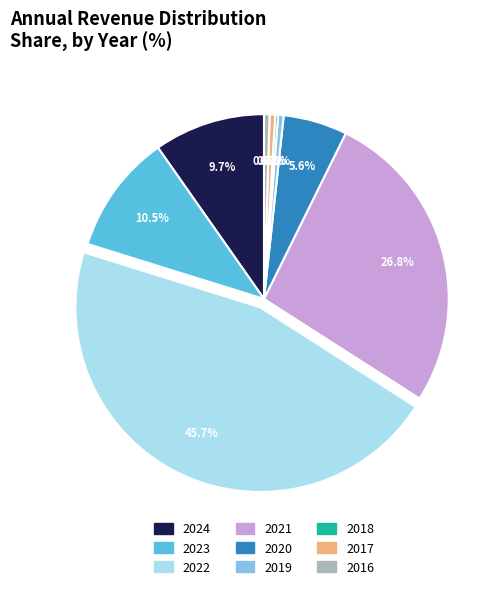

Between 2017 and 2022, which is larger?

2022